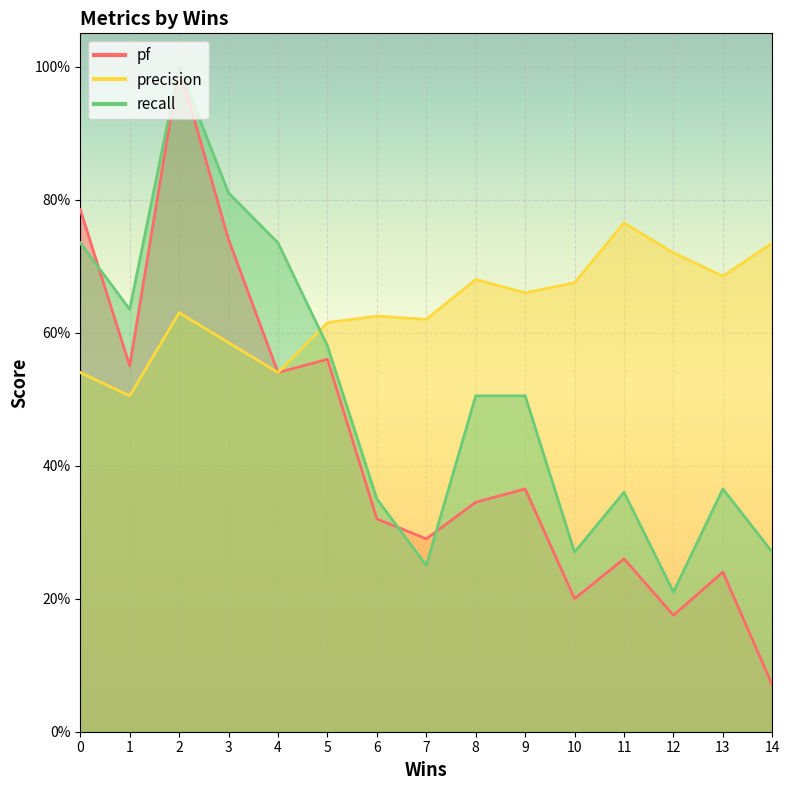

In pf, how many points are higher than both neighbors (excluding endpoints)?

5